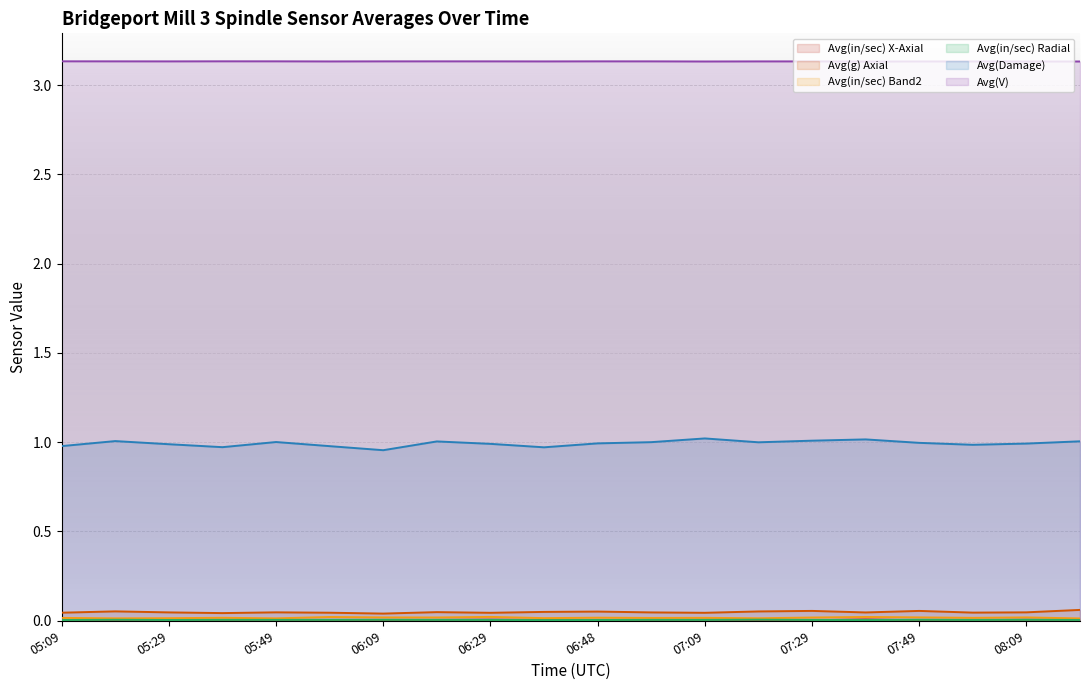

True or false: Avg(Damage) and Avg(V) intersect in this chart.

False